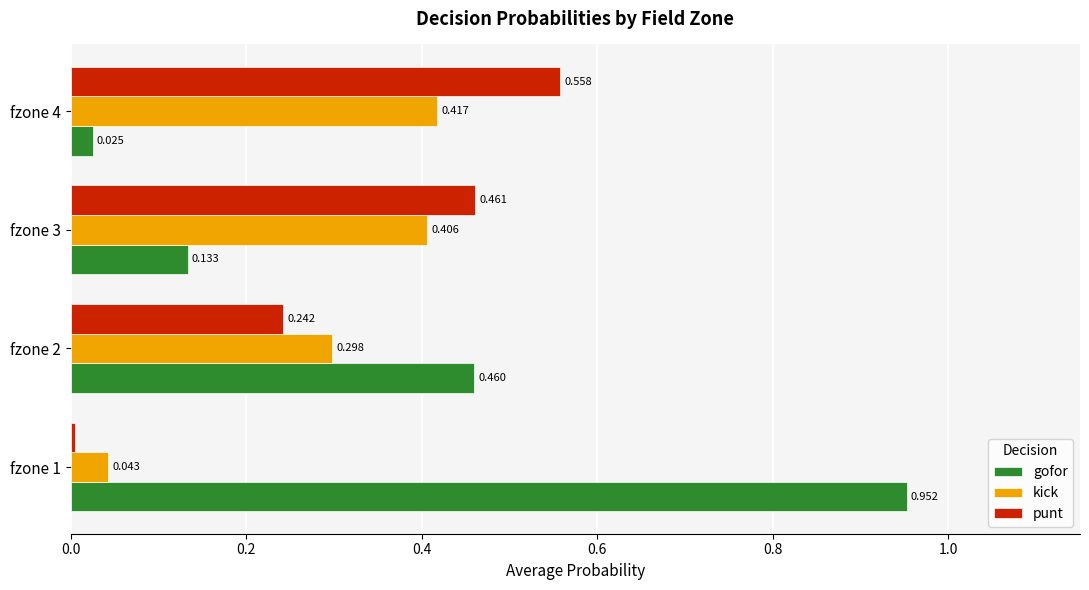

Which series has the largest total across all categories?

gofor